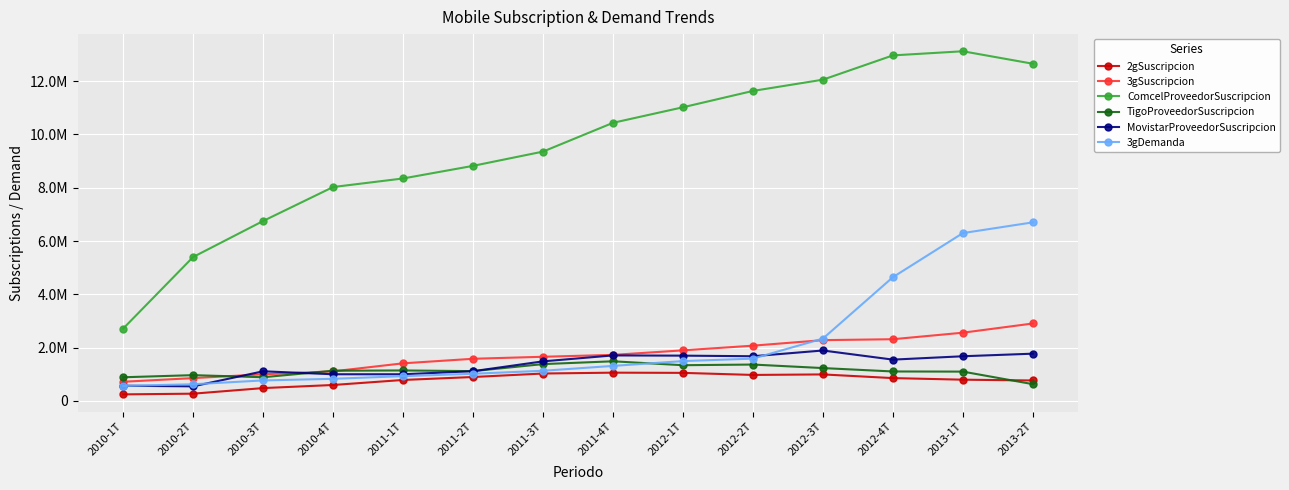

Read the ComcelProveedorSuscripcion value at 2013-1T.

13121911